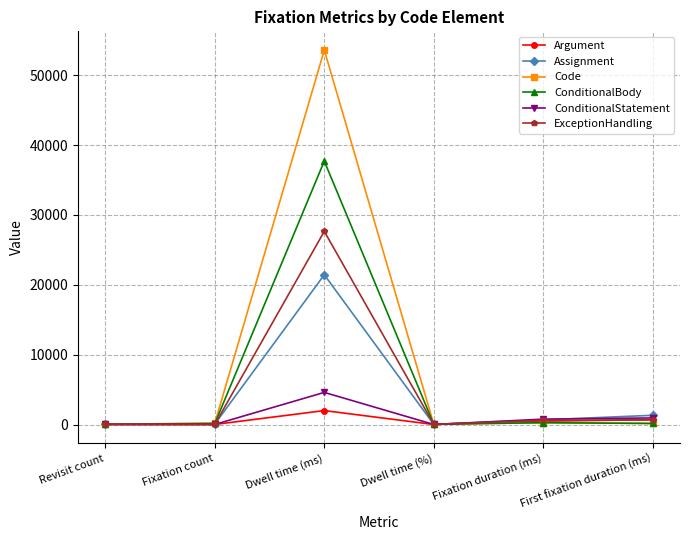

At which label is ConditionalBody closest to 18874?

Fixation duration (ms)